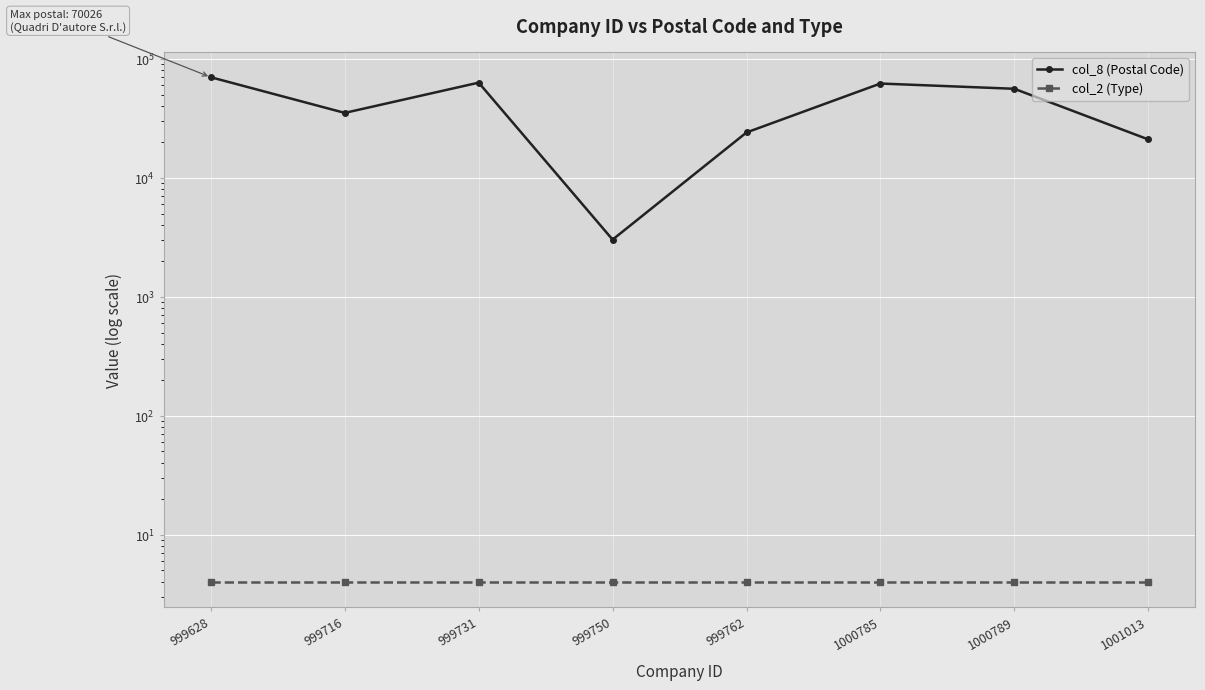

What is the total value across all series at 999628?

70030